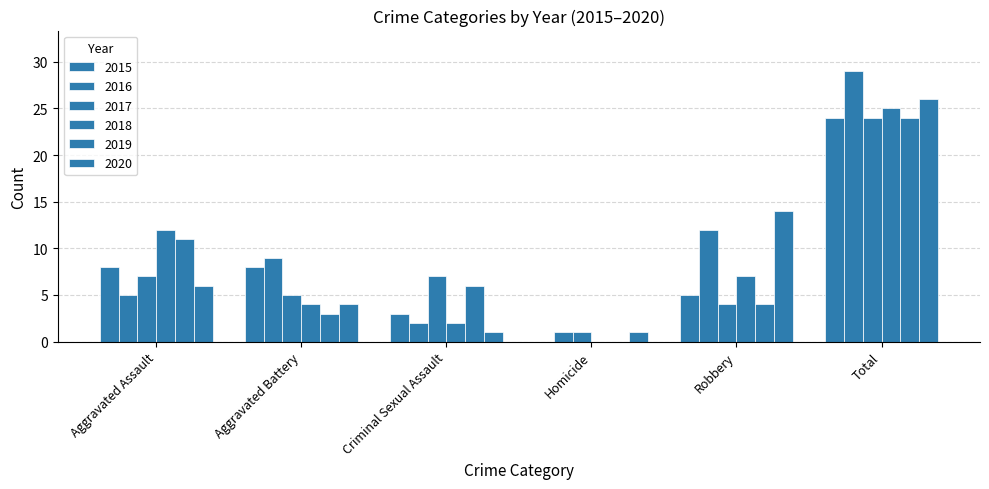

At Total, list the series in order from smallest to largest.

2015, 2017, 2019, 2018, 2020, 2016